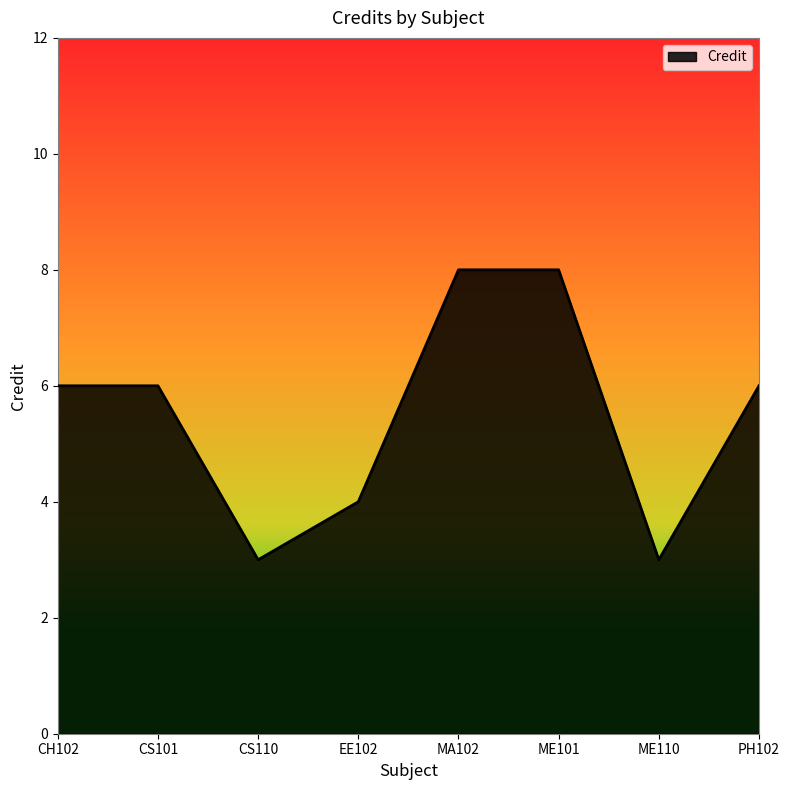

Between CS101 and CS110, which is larger?

CS101